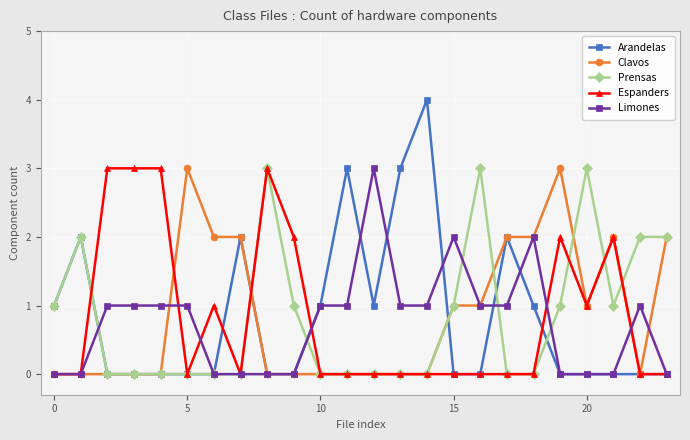

What is the highest value of the Clavos series?

3